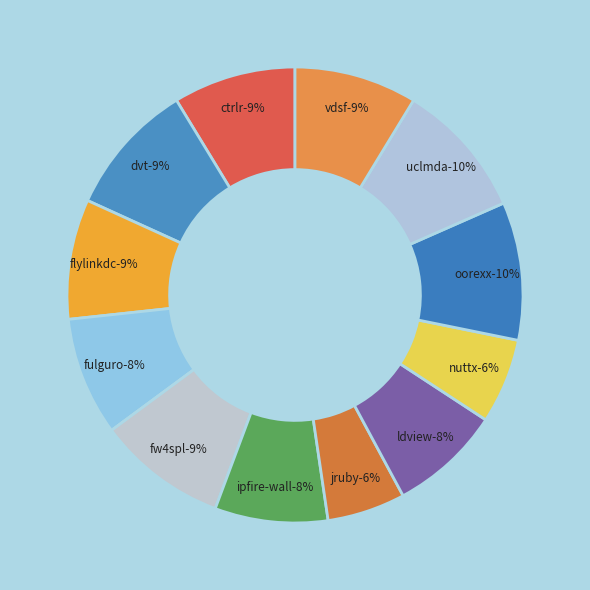

True or false: jruby.csv accounts for 15% of the total.

False